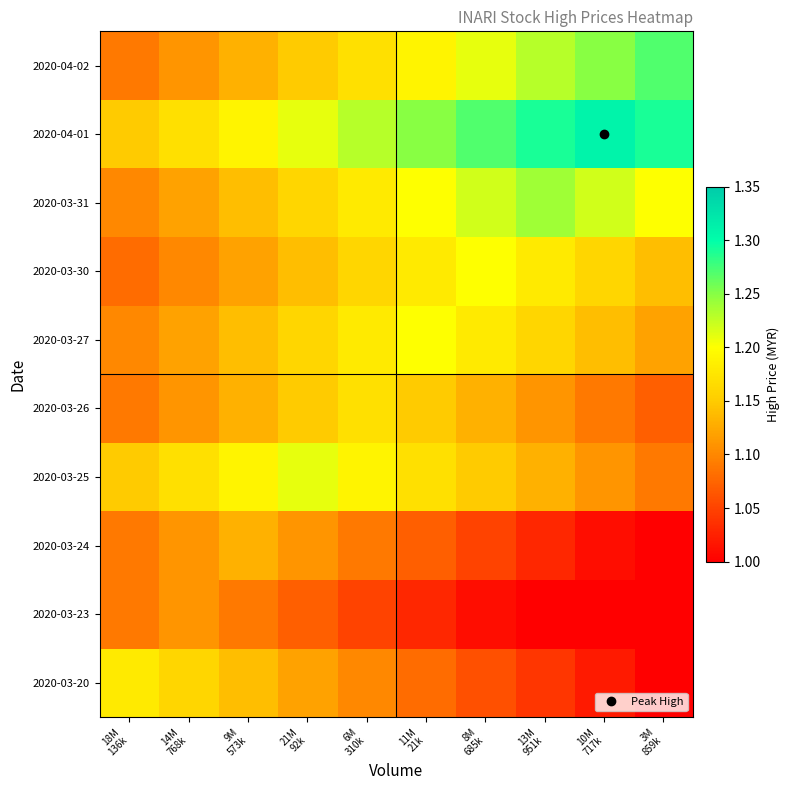

What is the greatest value displayed?

1.3